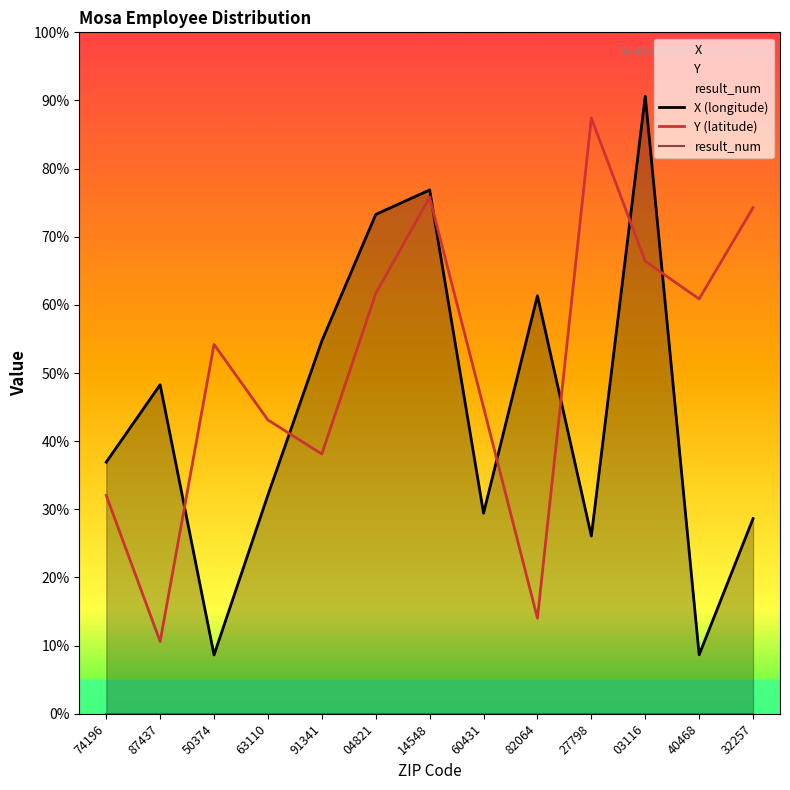

True or false: X (longitude) and result_num intersect in this chart.

False